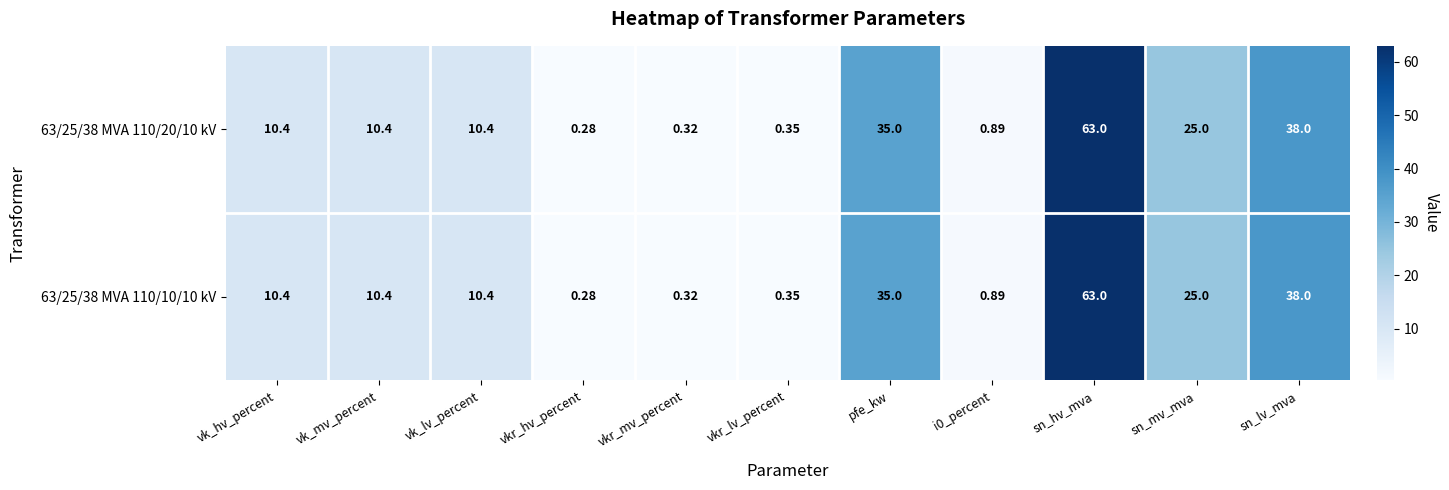

Where does the 63/25/38 MVA 110/10/10 kV series first go above 10?

vk_hv_percent